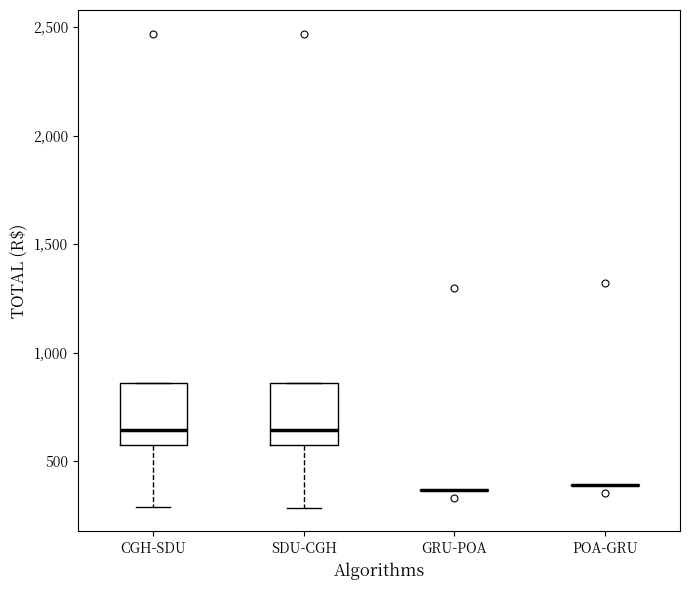

Reading left to right, read every box against the y-axis: the position of its median line, the range the box covers, and the ends of its whiskers. The values are not printed on the chart, so give them approximately, as read against the axis.

CGH-SDU: median 650, box 550 to 850, whiskers 300 to 850
SDU-CGH: median 650, box 550 to 850, whiskers 300 to 850
GRU-POA: box collapsed to a line at 350, whiskers 350 to 350
POA-GRU: box collapsed to a line at 400, whiskers 400 to 400